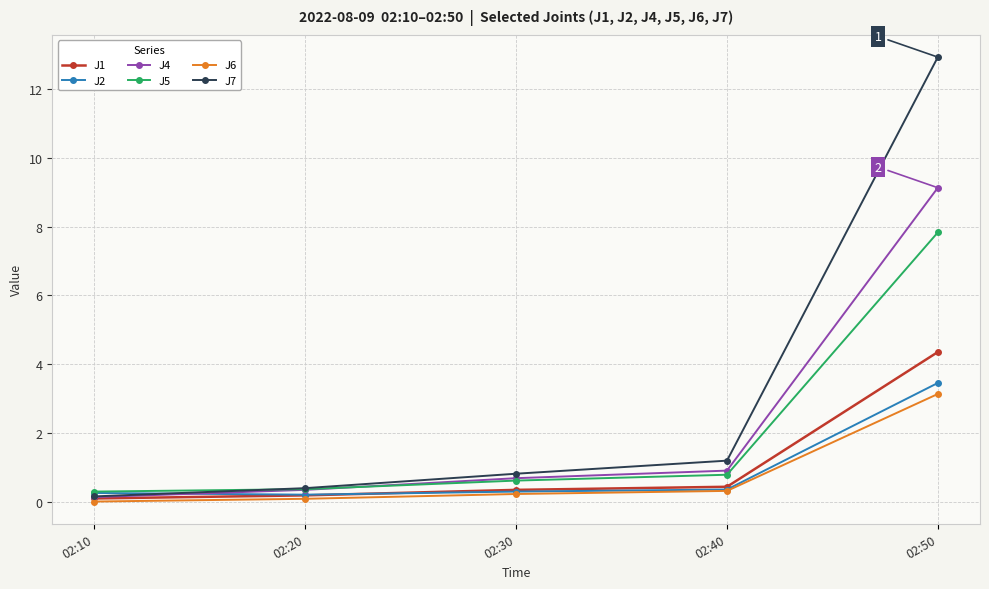

List the series in order of their peak value, highest first.

J7, J4, J5, J1, J2, J6